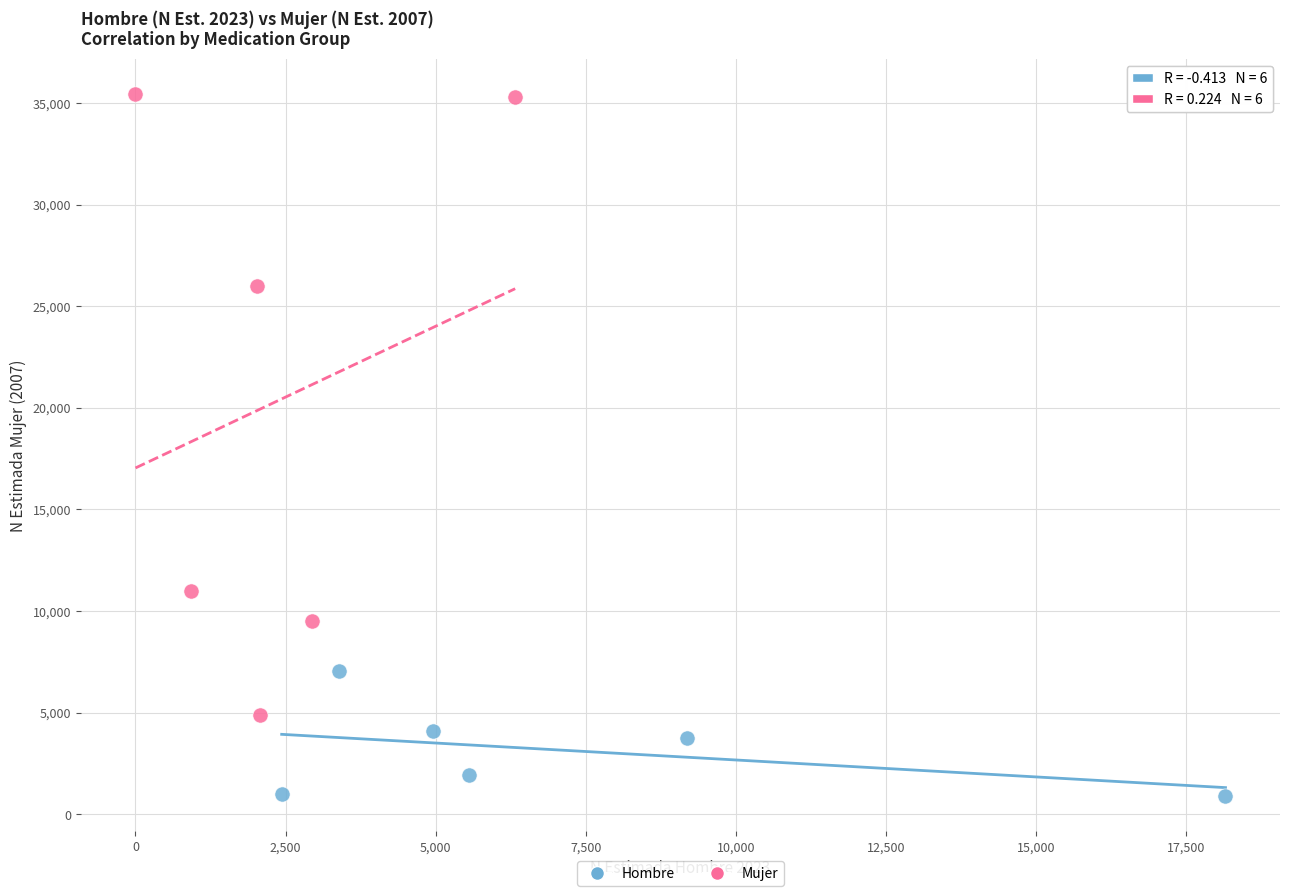

Which series has the largest Y range (max minus min)?

Mujer